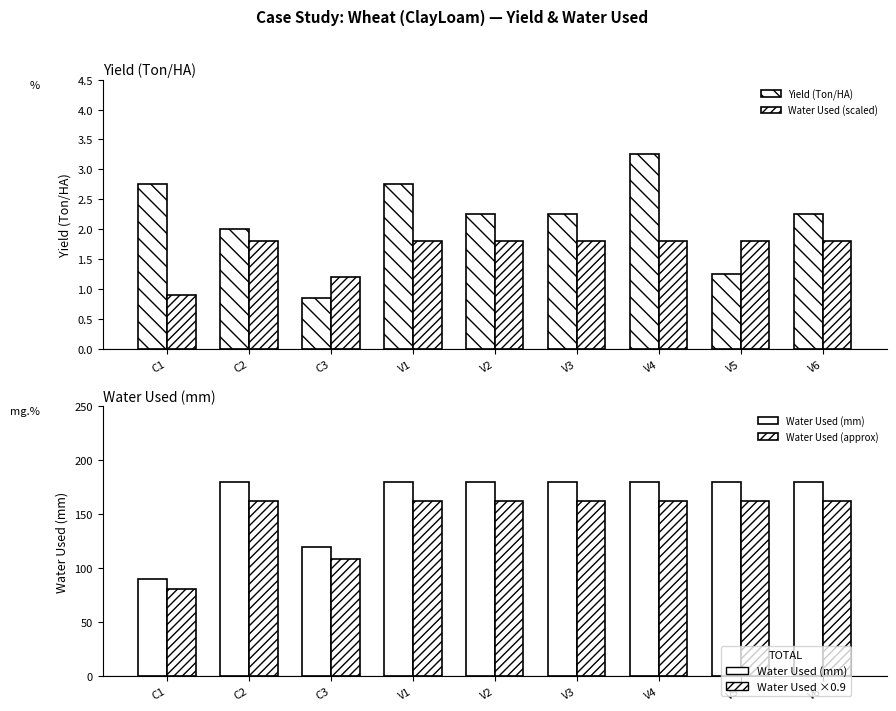

List the labels in order of Water Used (mm) value, largest first.

C2, V1, V2, V3, V4, V5, V6, C3, C1